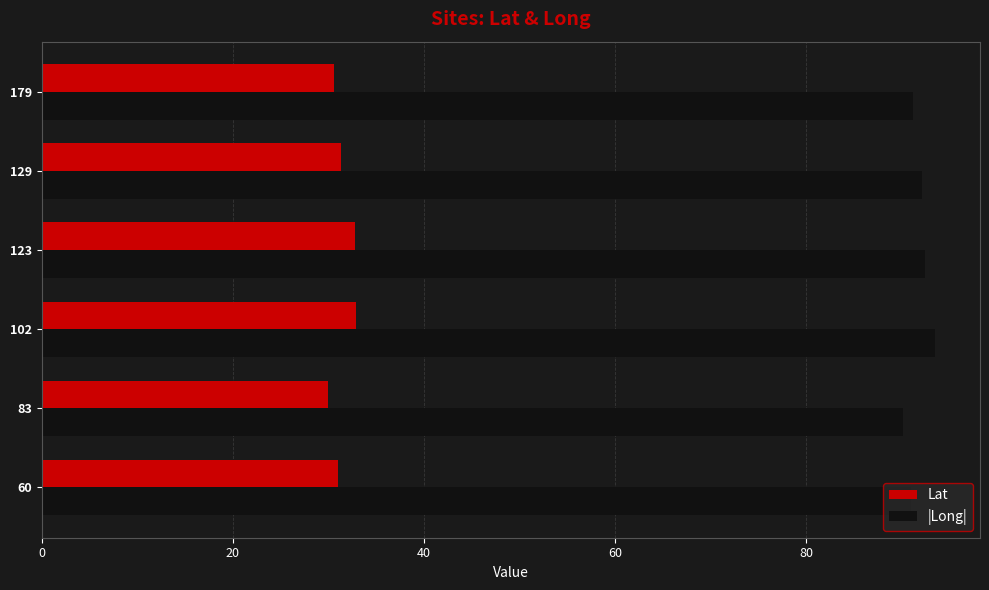

What is the spread (max minus min) of values at 102?

60.7